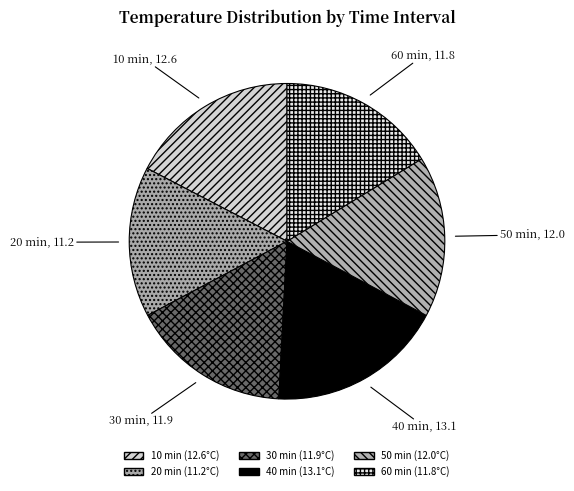

Is it true that 10 is 25% of the pie?

False